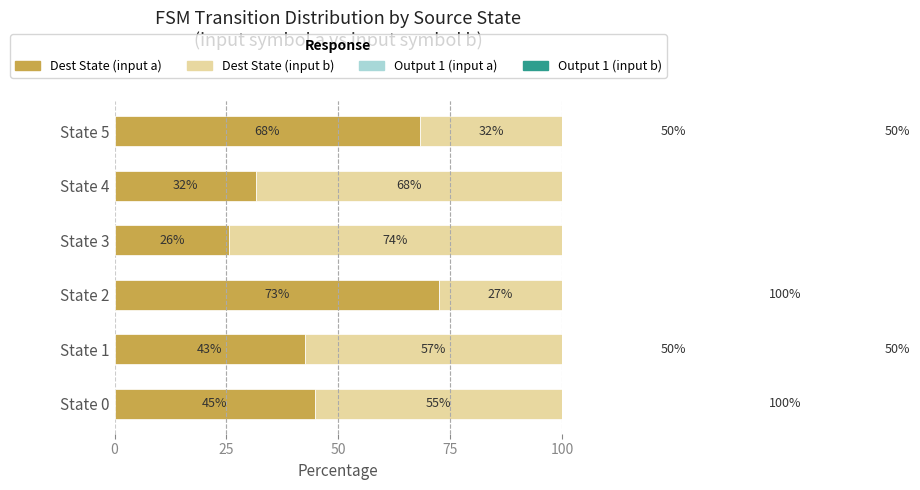

What is the value of the Dest State (input b) bar at the 4th from the left?

74.4